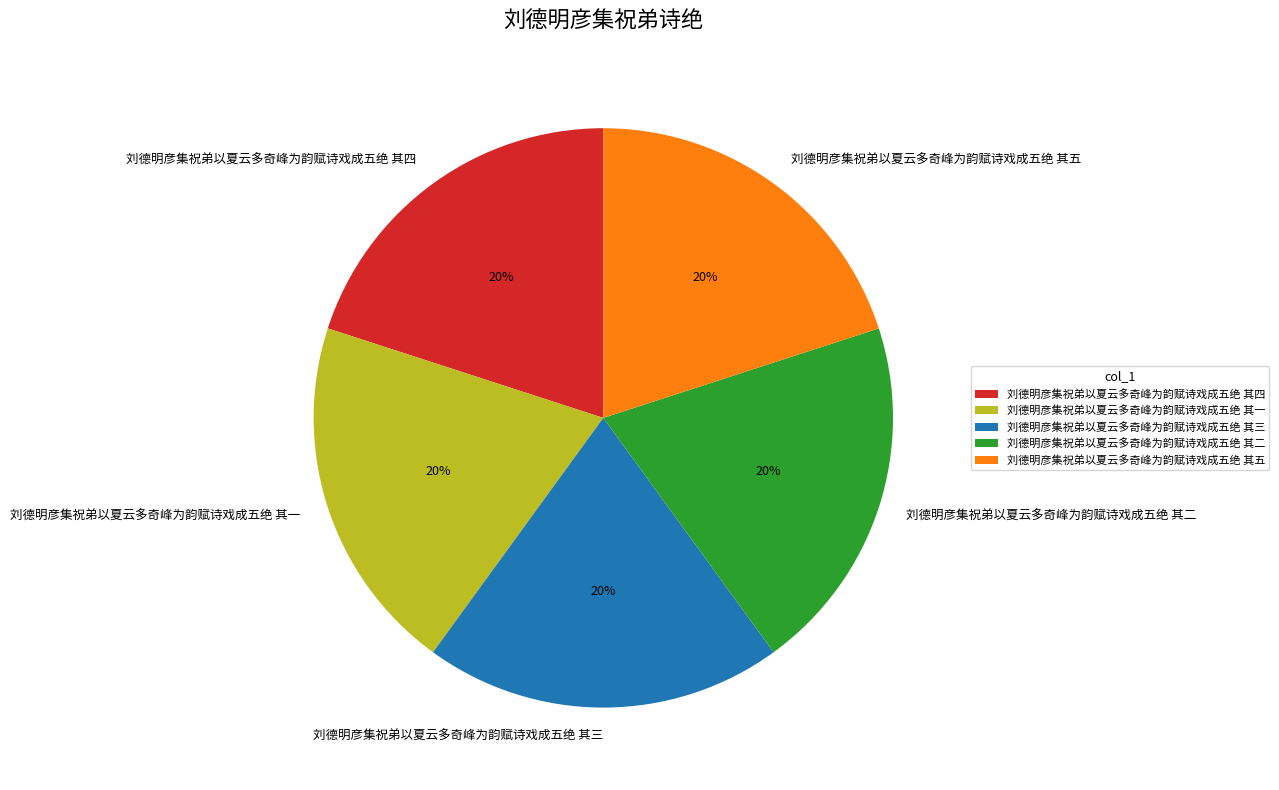

Is there a majority slice in this chart?

No